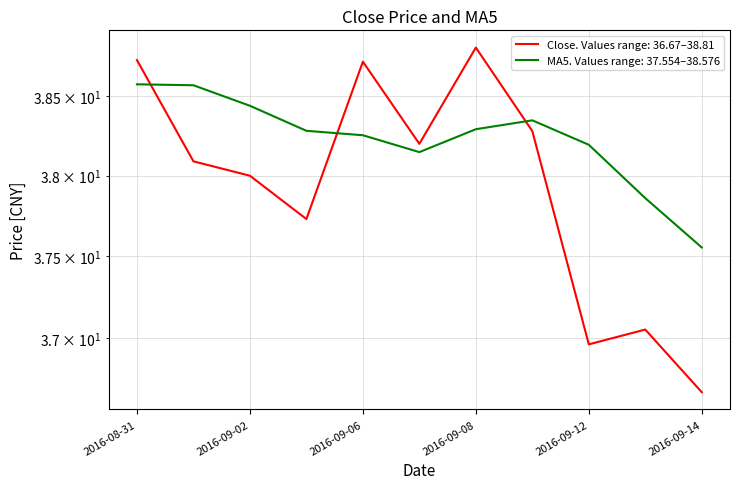

At which category does ma5 reach its first local valley?

2016-09-07